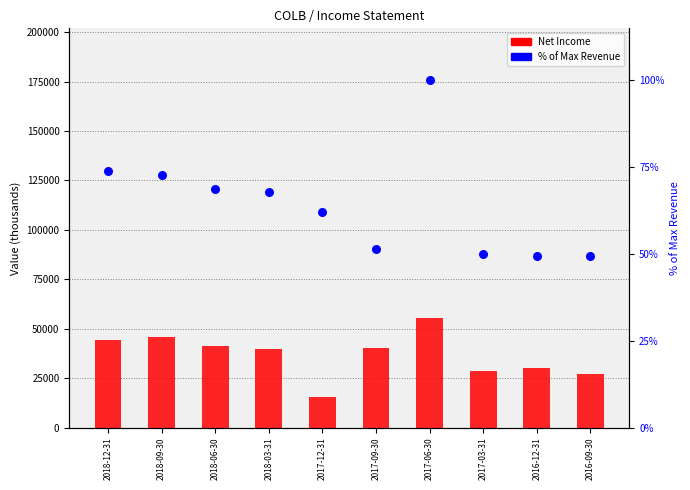

Which series has the largest total across all categories?

Net Income